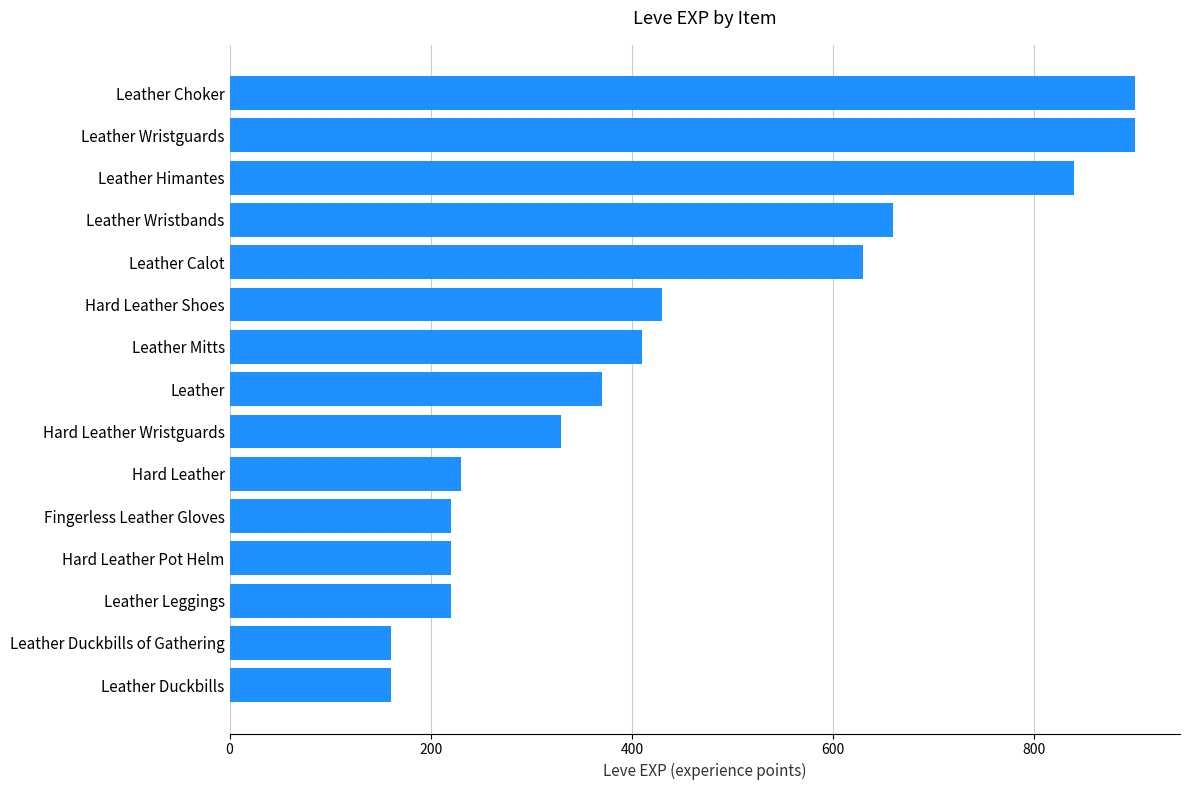

How many data points are less than 370?

7